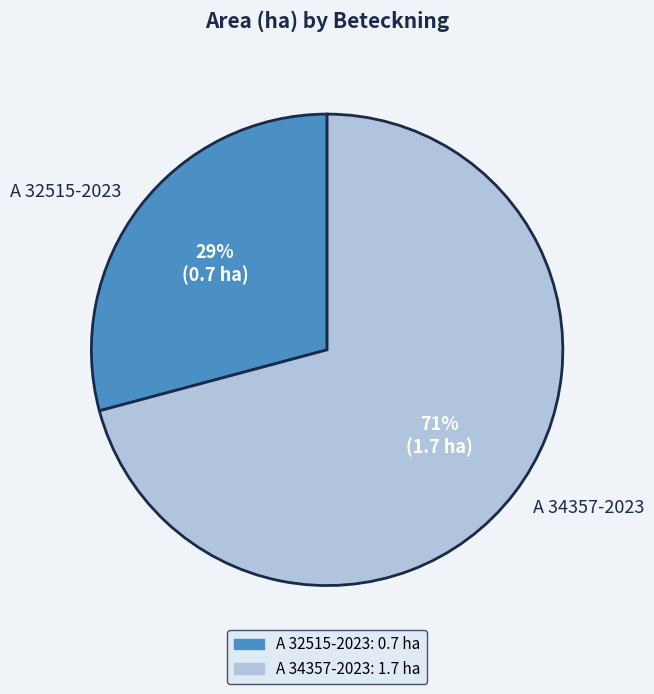

Which category accounts for the majority?

A 34357-2023